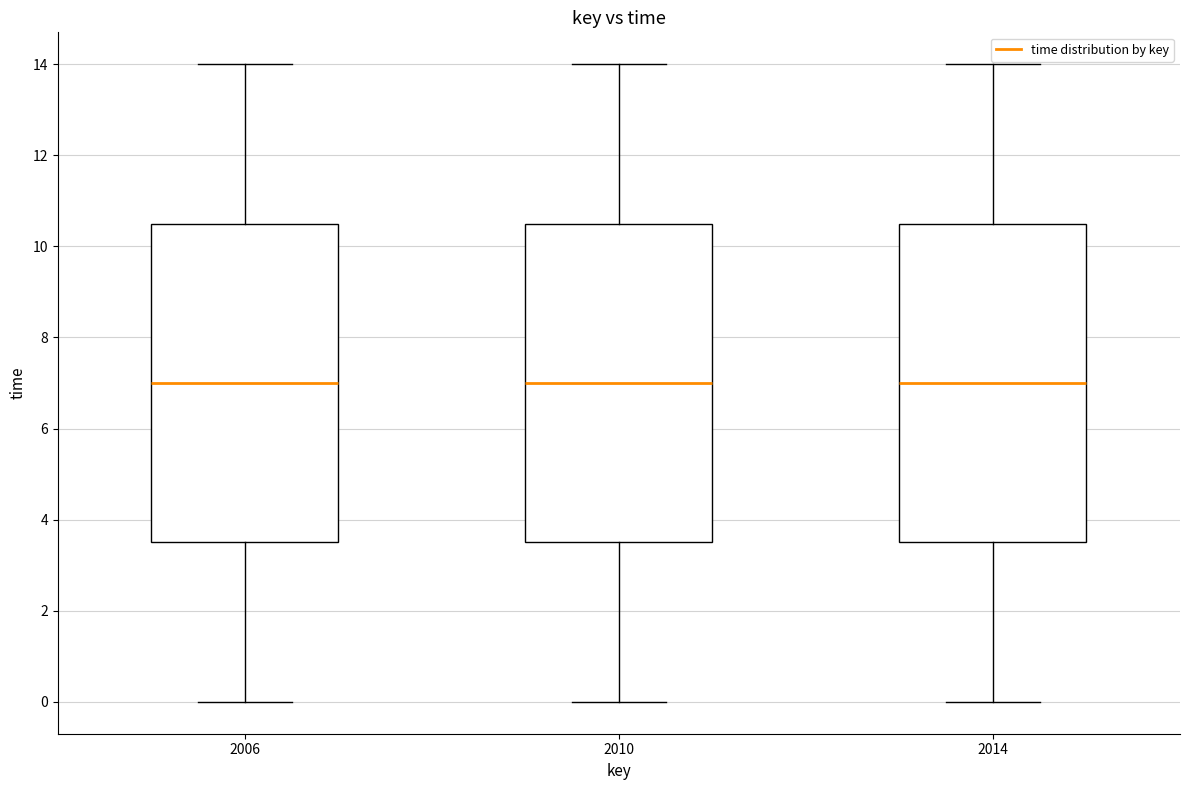

Reading left to right, transcribe this box plot: for each box, give where its median line is, the range the box spans, and where its two whiskers end, as read against the y-axis. The values are not printed on the chart, so give them approximately, as read against the axis.

2006: median 7.0, box 3.6 to 10.6, whiskers 0.0 to 14.0
2010: median 7.0, box 3.6 to 10.6, whiskers 0.0 to 14.0
2014: median 7.0, box 3.6 to 10.6, whiskers 0.0 to 14.0